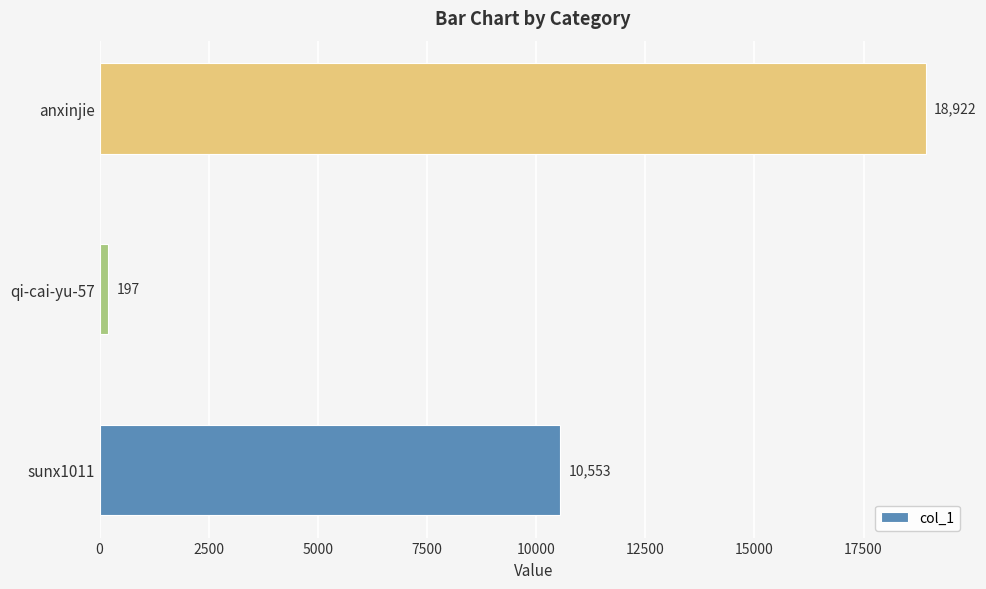

List the labels in order of value, largest first.

anxinjie, sunx1011, qi-cai-yu-57